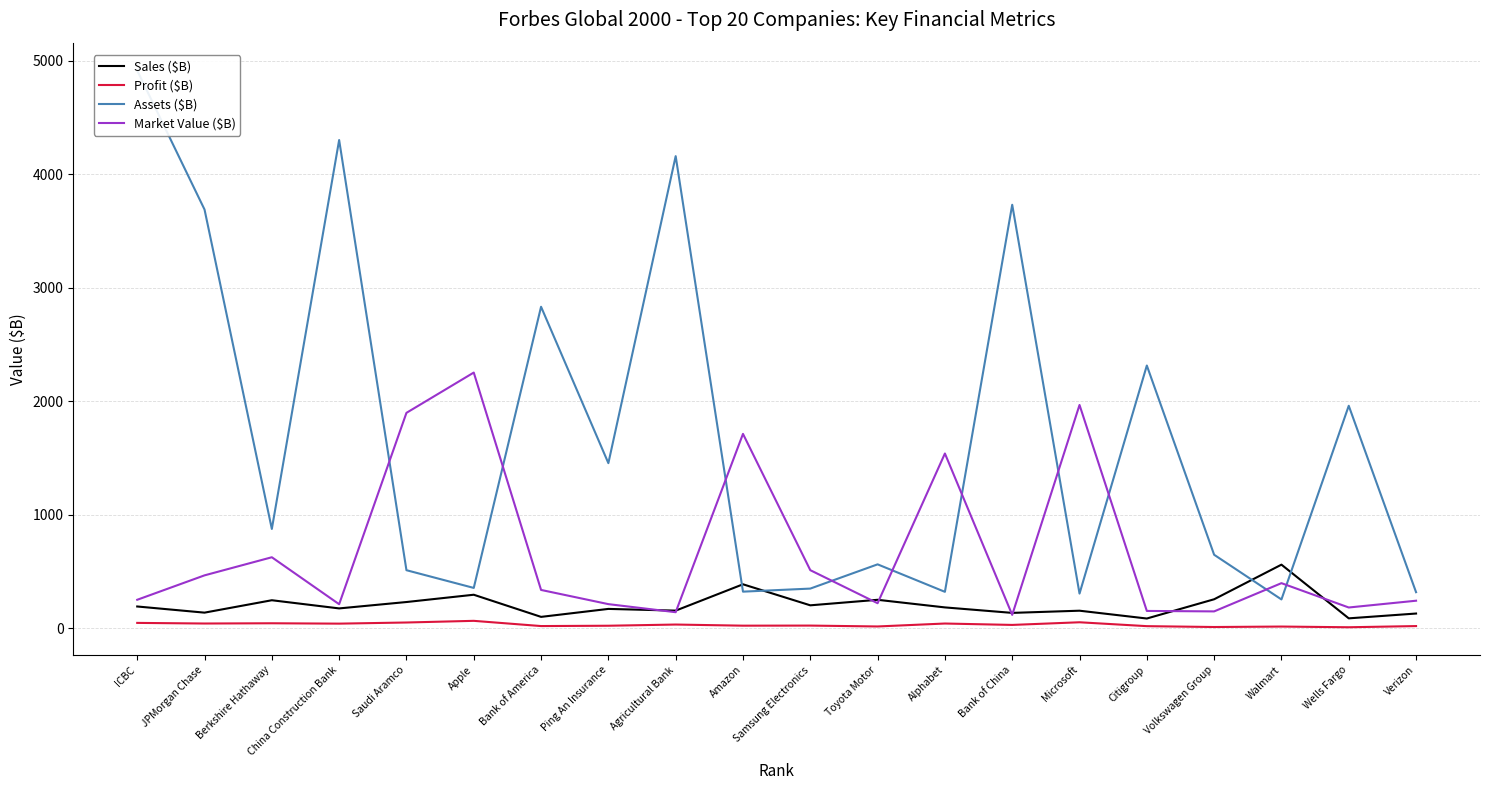

At Bank of America, list the series in order from smallest to largest.

Profit ($B), Sales ($B), Market Value ($B), Assets ($B)